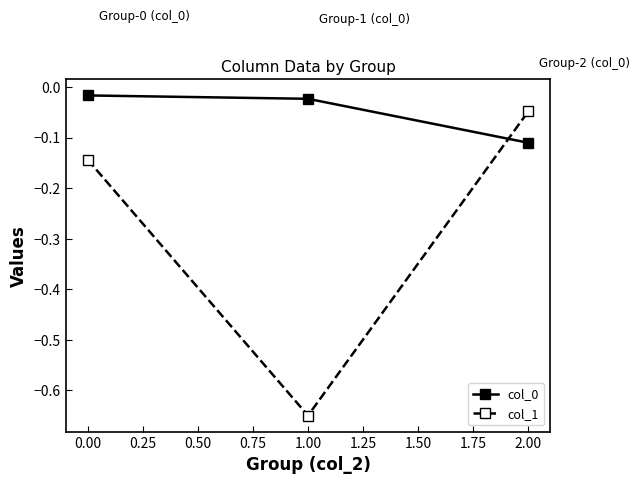

Which category has the highest value across all series?

0.00